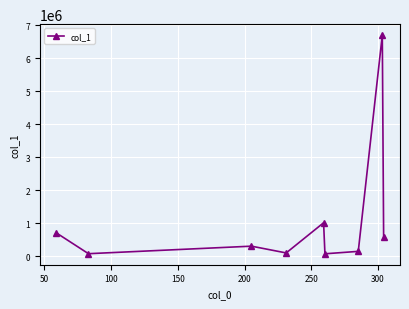

What is the value of the 7th point from the left?

152498.8